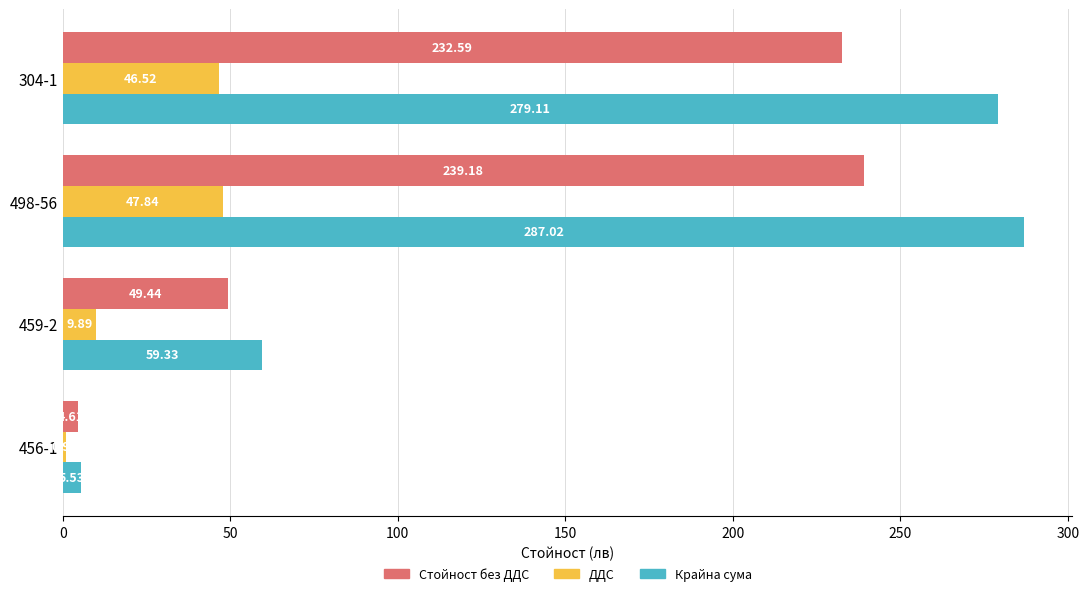

List the labels in order of ДДС value, largest first.

498-56, 304-1, 459-2, 456-1